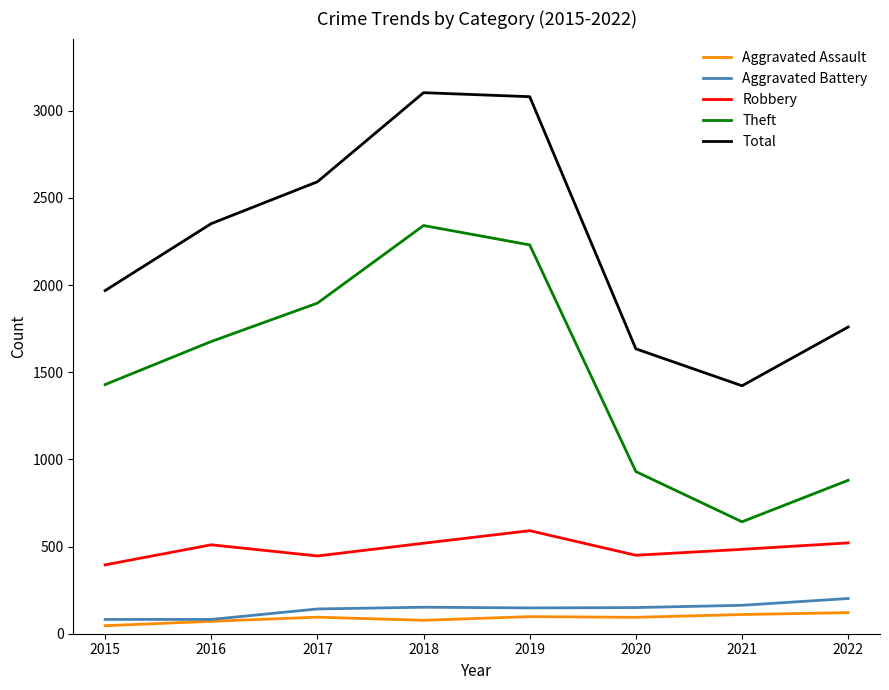

Which series changed the most between 2016 and 2022?

Theft